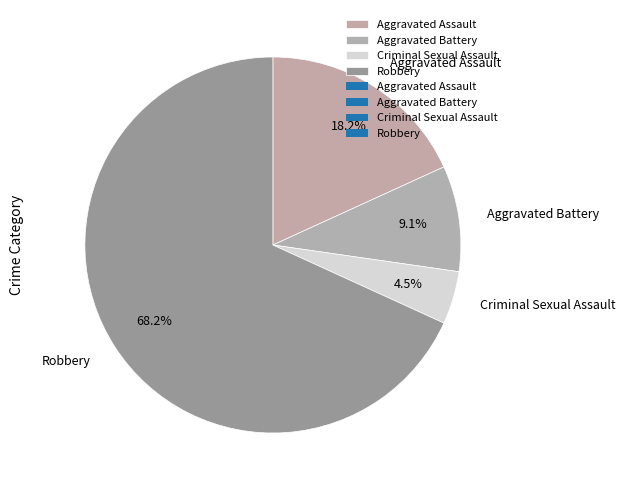

Is it true that Aggravated Battery is 9% of the pie?

True